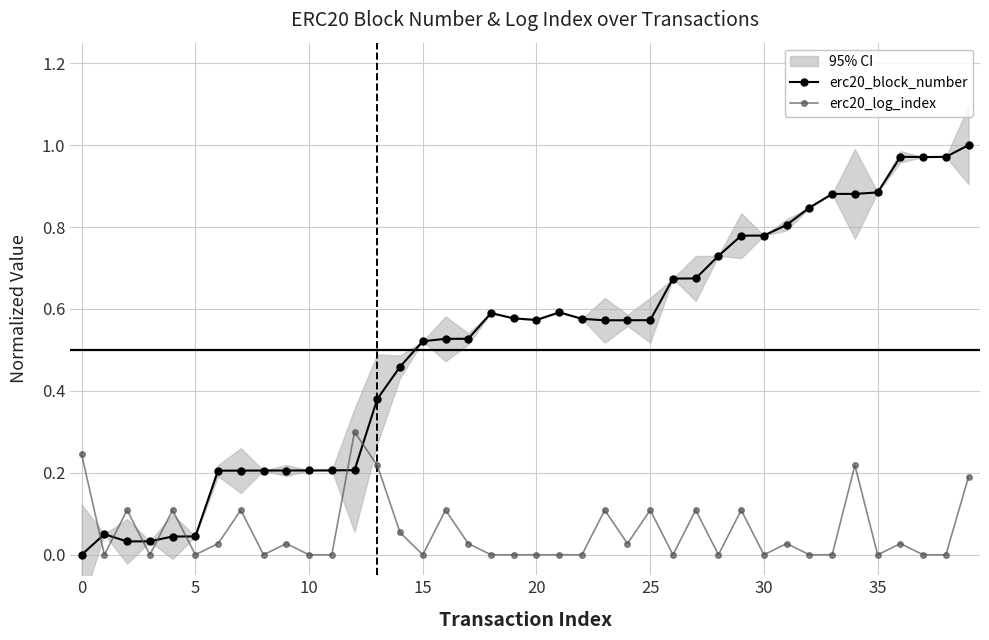

How many intersections are there between erc20_block_number and erc20_log_index?

7